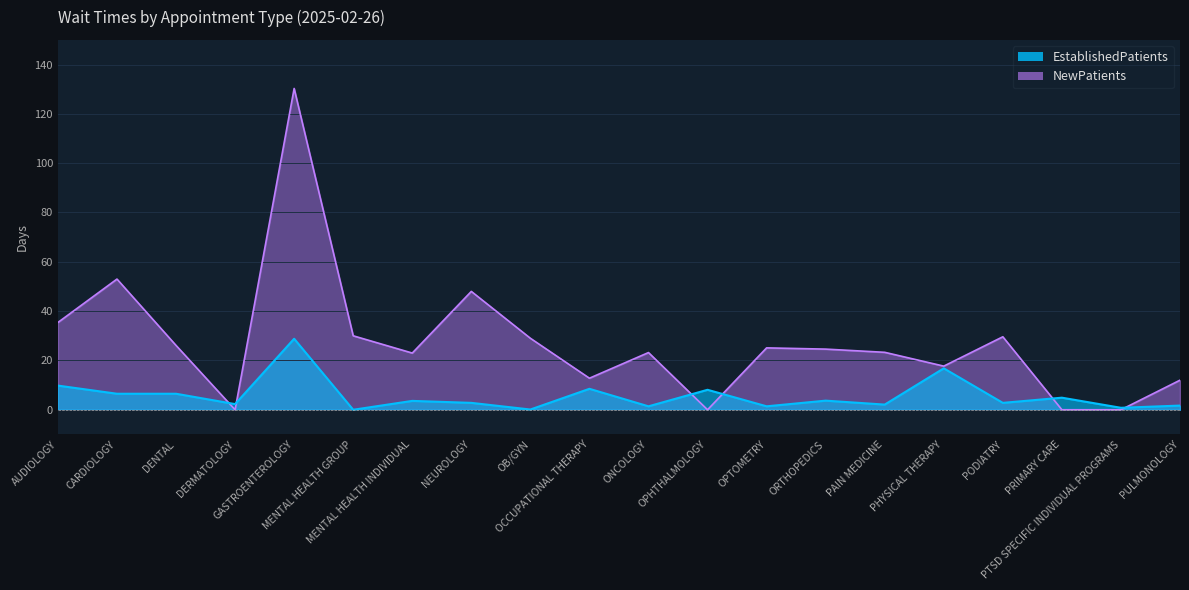

Reading left to right, list all the values displayed in this chart.

EstablishedPatients: 9.8	6.5	6.5	2.3	28.8	0.0	3.6	2.8	0.1	8.5	1.4	8.1	1.4	3.7	2.1	16.8	2.8	4.9	0.8	1.7
NewPatients: 35.4	53.0	26.1	0.0	130.3	30.0	23.0	48.0	29.0	12.8	23.2	0.0	25.1	24.6	23.3	17.7	29.6	0.0	0.0	12.0